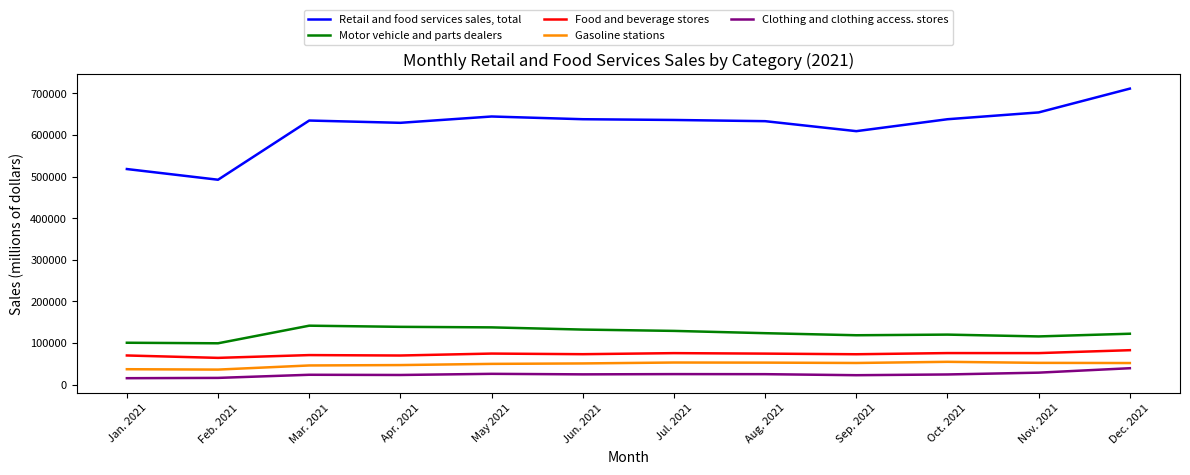

True or false: Clothing and clothing access. stores and Retail and food services sales, total cross at least once.

False